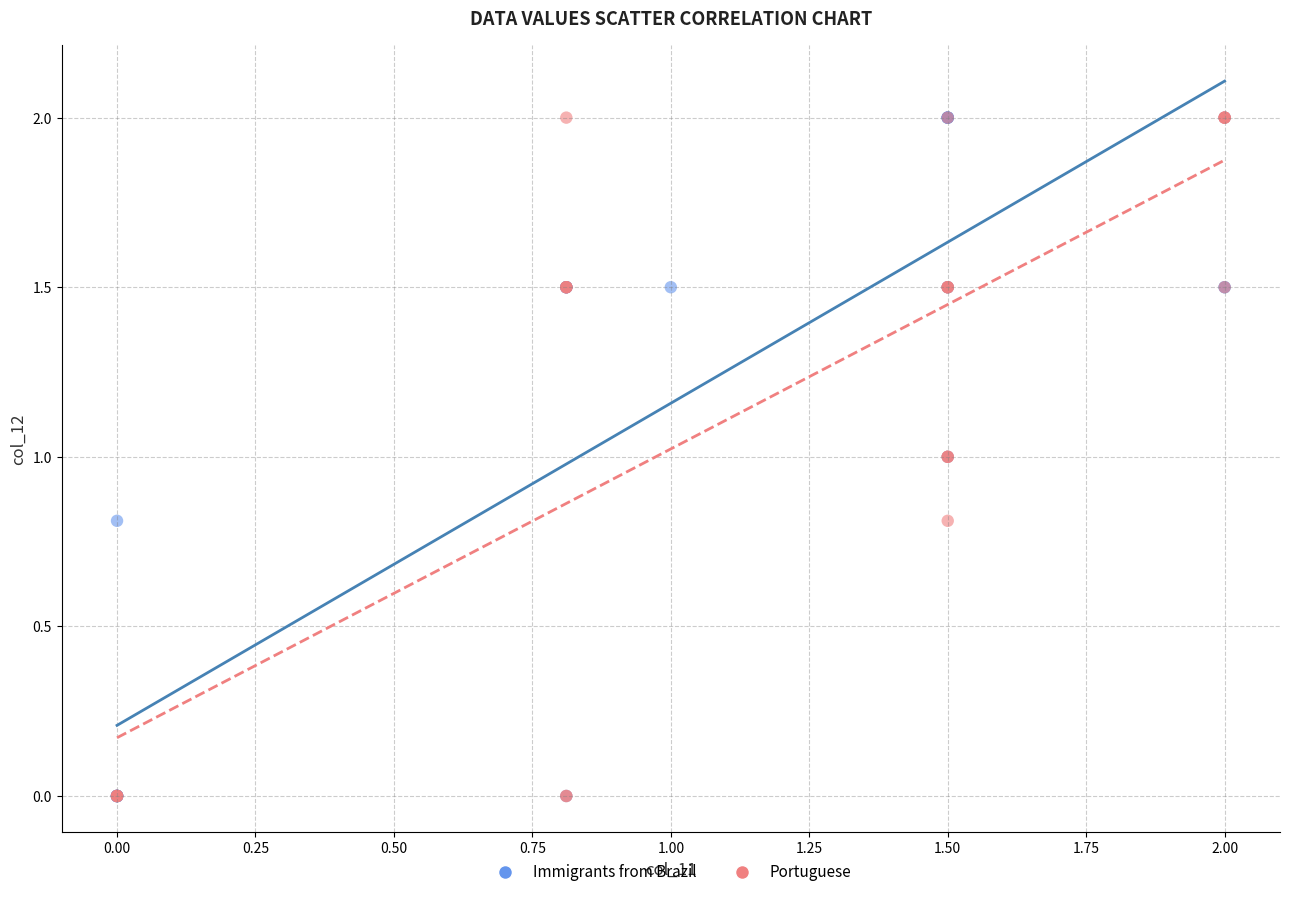

What are all the series names shown in the legend?

Immigrants from Brazil, Portuguese